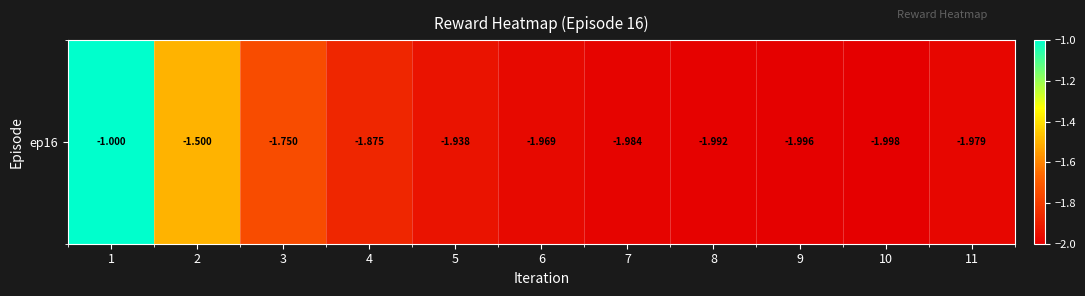

True or false: the data shows -3.2 at 6.

False